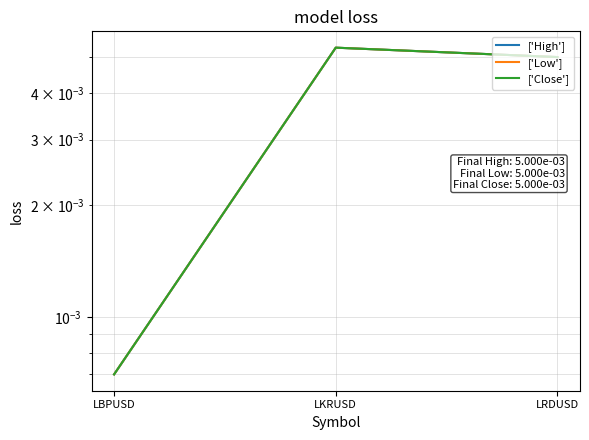

The ['High'] series shows 0.0 at LKRUSD. True or false?

True